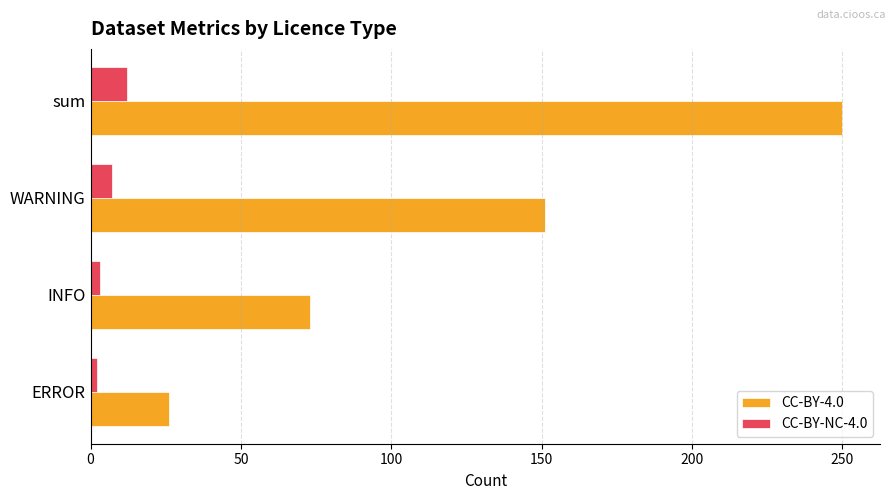

Which series has the widest spread of values?

CC-BY-4.0